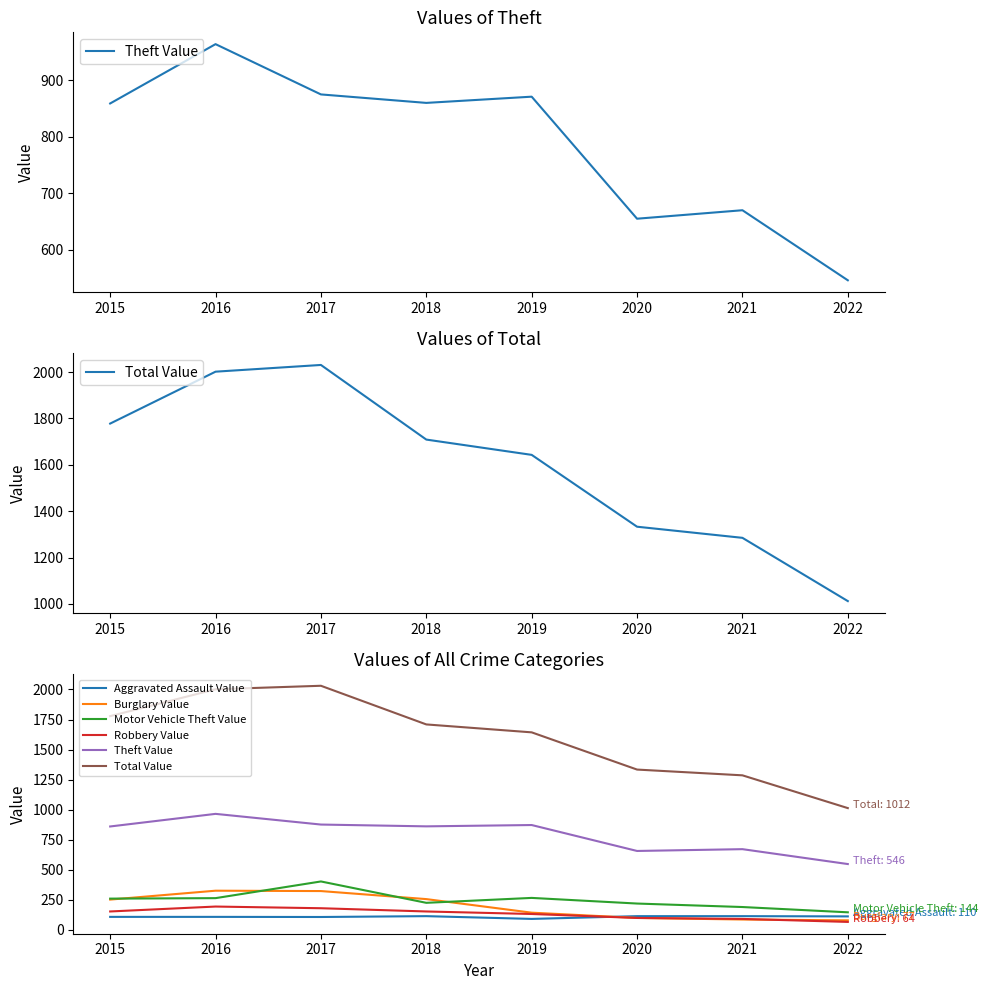

What is the difference between the maximum and minimum values in the Burglary Value series?

247